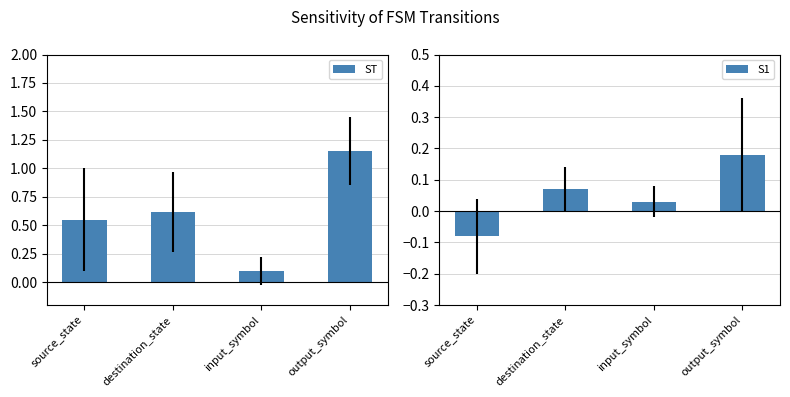

What is the maximum value shown in the chart?

1.1